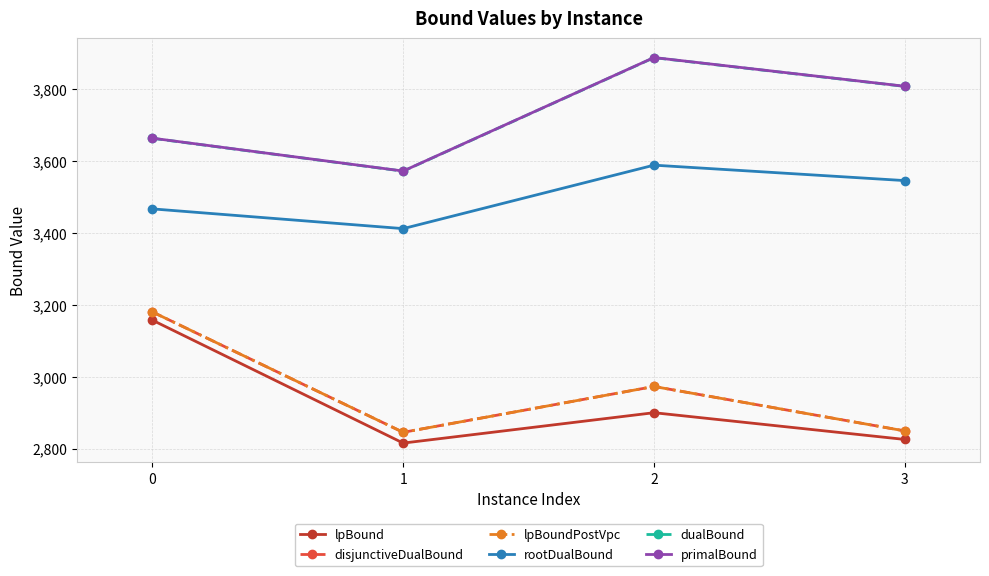

How many interior local peaks does the dualBound series have?

1